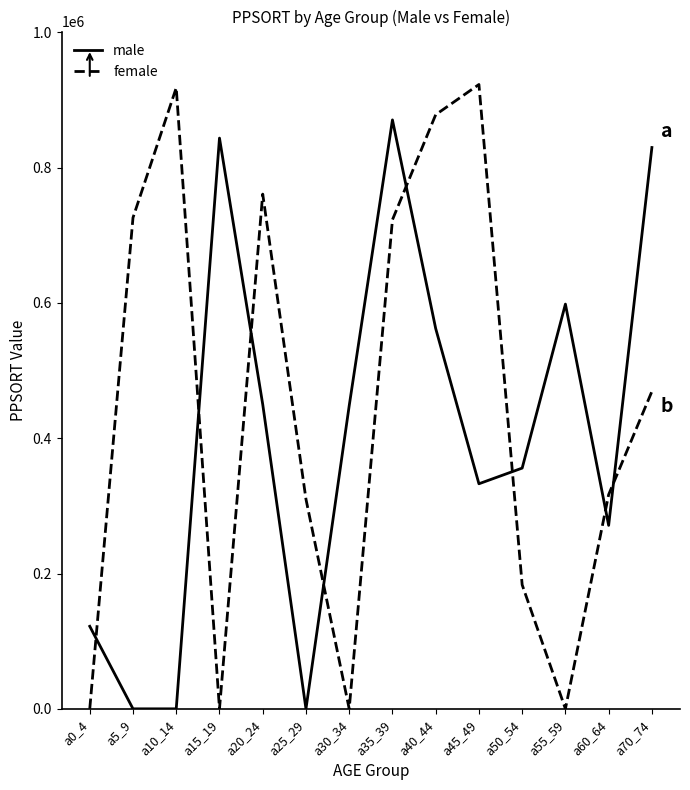

Read the male value at a20_24.

449992